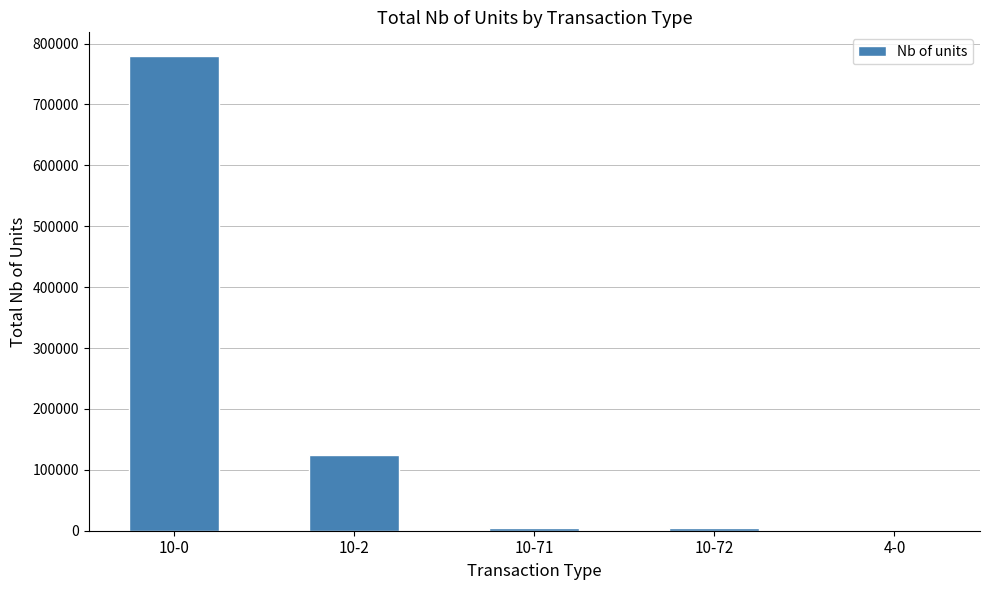

Which category has the highest value across all series?

10-0